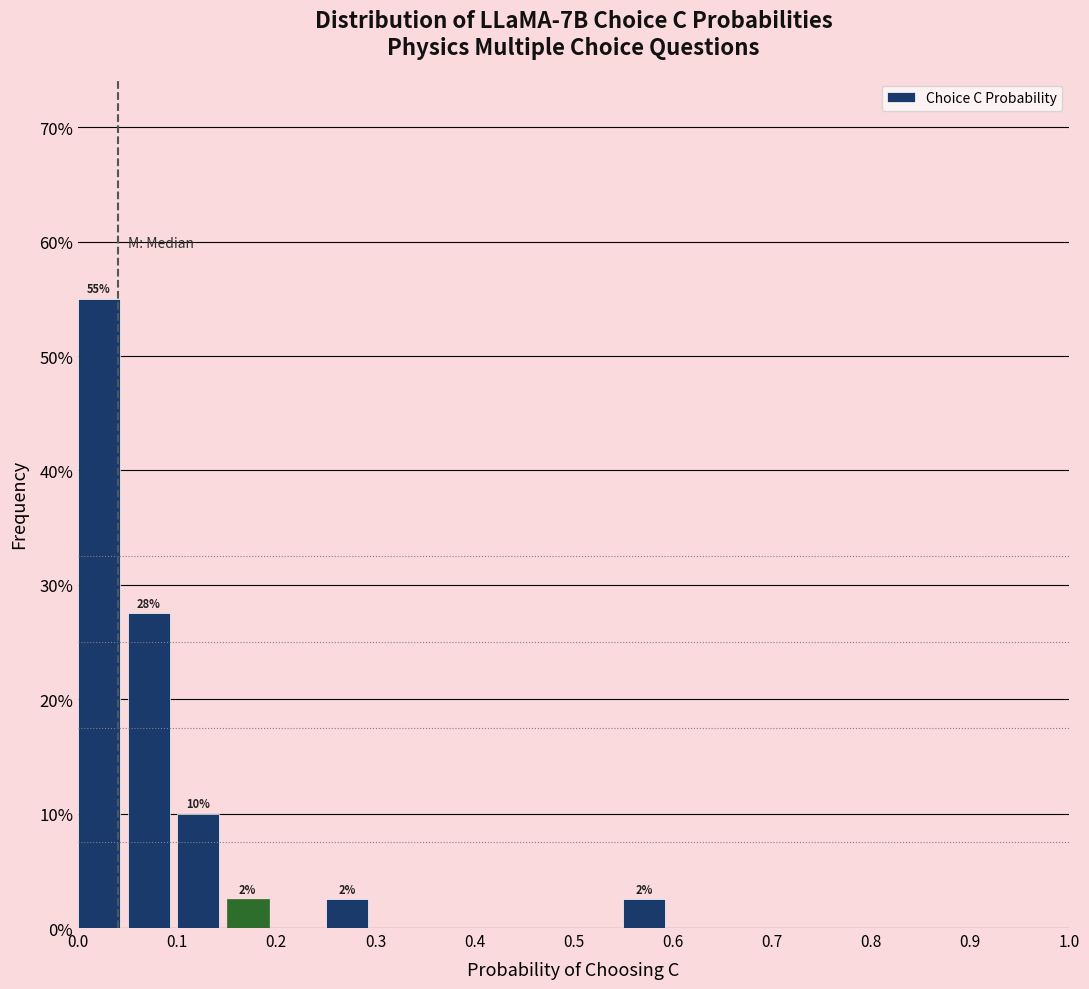

Which range on the x-axis has the tallest bar?

0.00 to 0.05